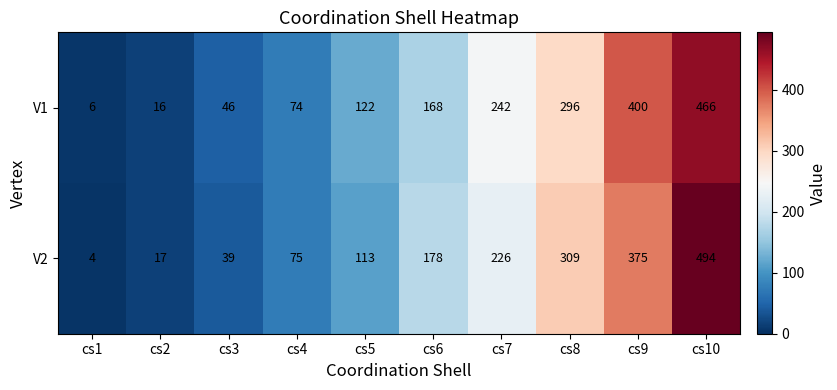

Reading left to right, transcribe all the data shown in this chart.

V1: 6	16	46	74	122	168	242	296	400	466
V2: 4	17	39	75	113	178	226	309	375	494